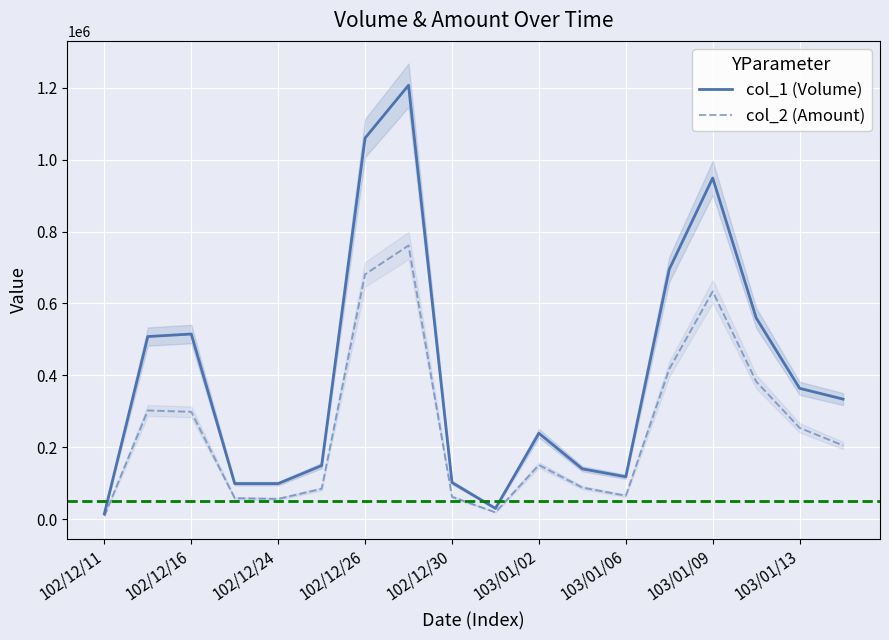

The col_1 (Volume) series shows 1161859 at 13. True or false?

False